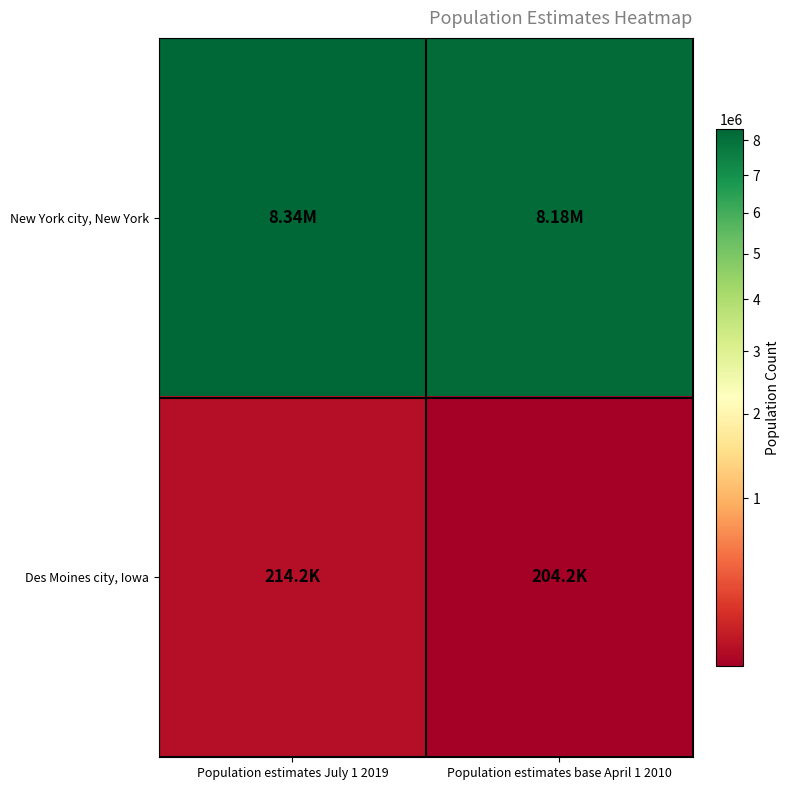

At how many categories does at least one series exceed 8264660?

1